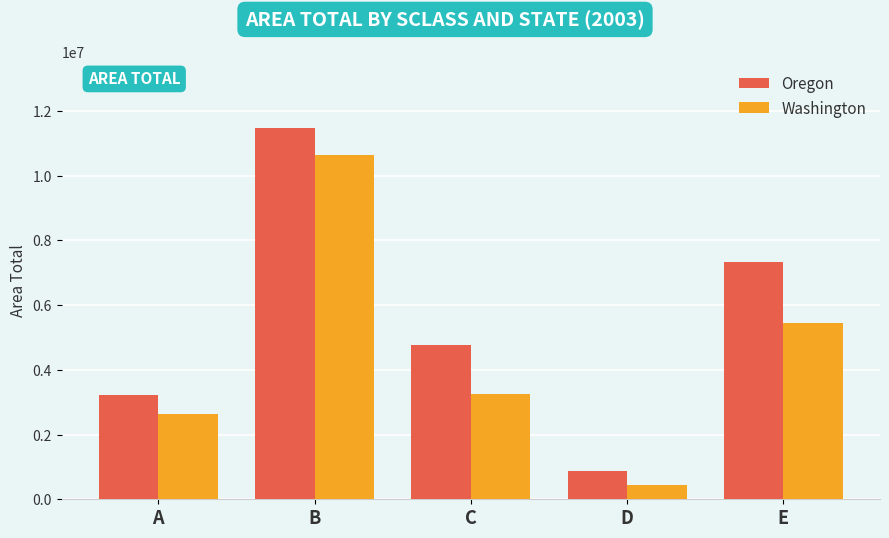

What is the sum of the Oregon values at D and A?

4071598.1